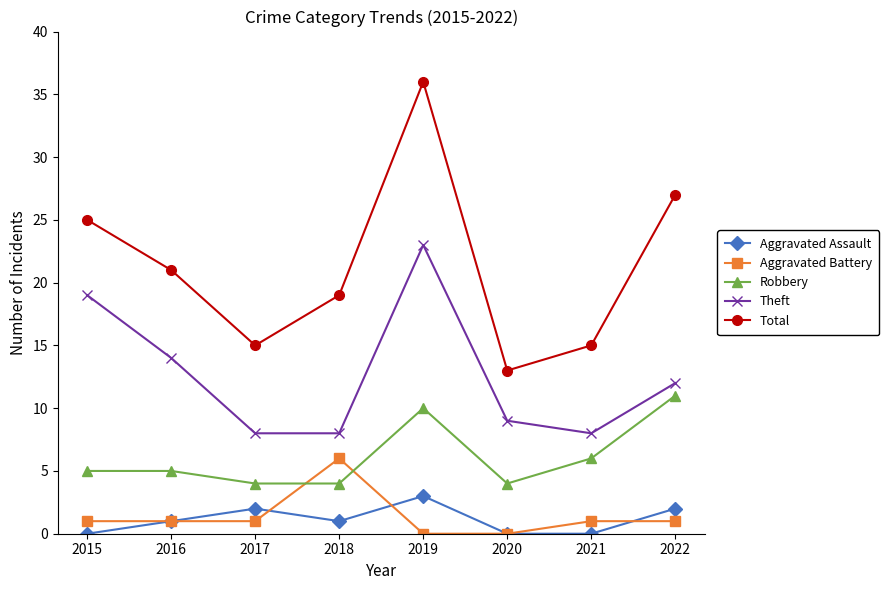

How many data points in Total are less than 21?

4